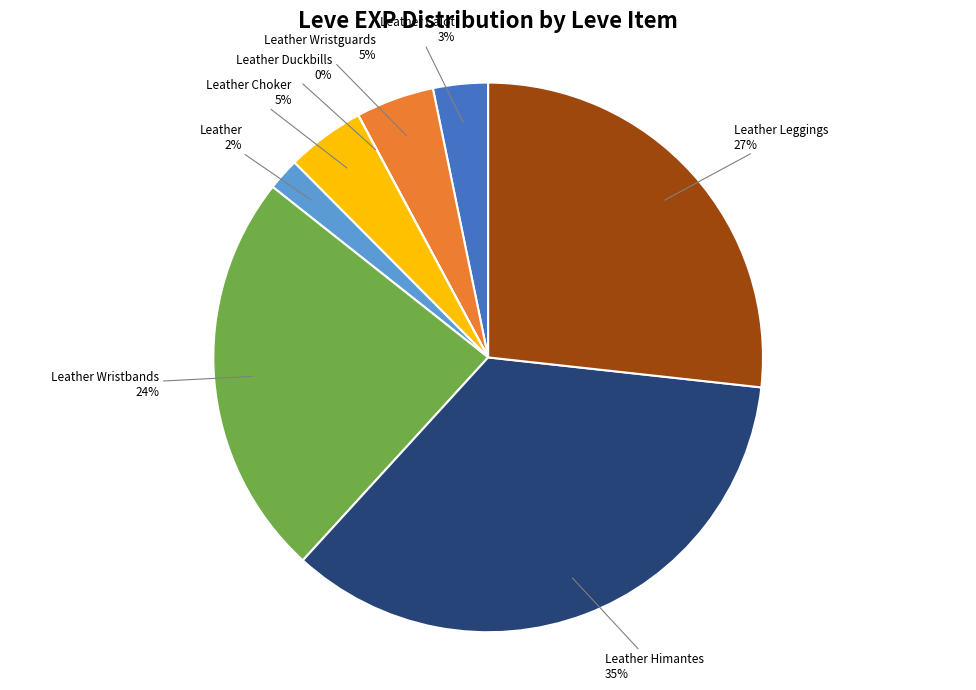

Does any single category account for the majority?

No